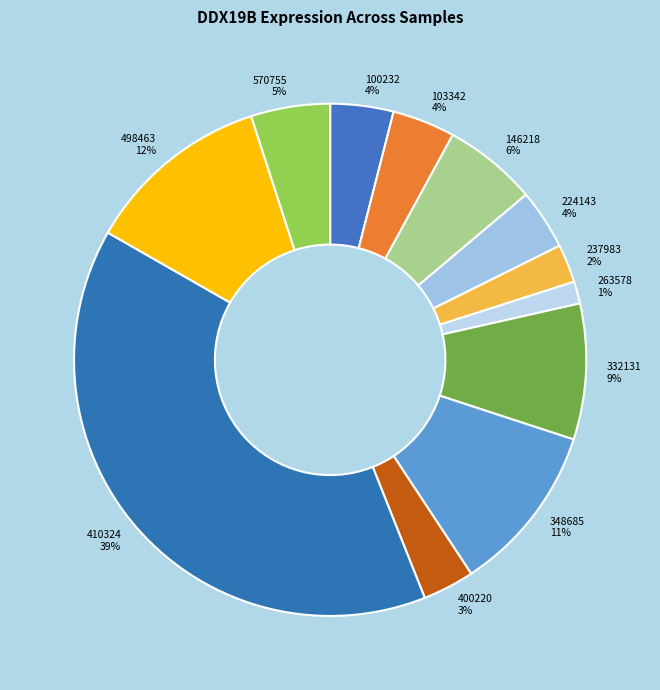

How many slices are in this pie chart?

12